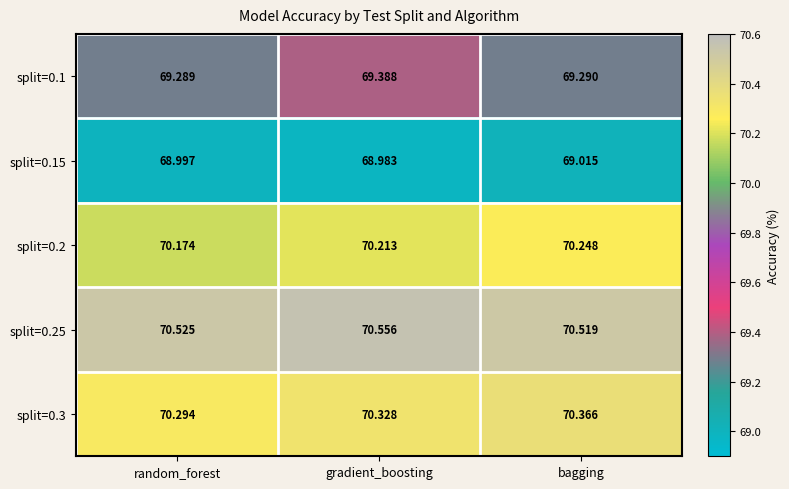

List the labels in order of split=0.2 value, smallest first.

random_forest, gradient_boosting, bagging